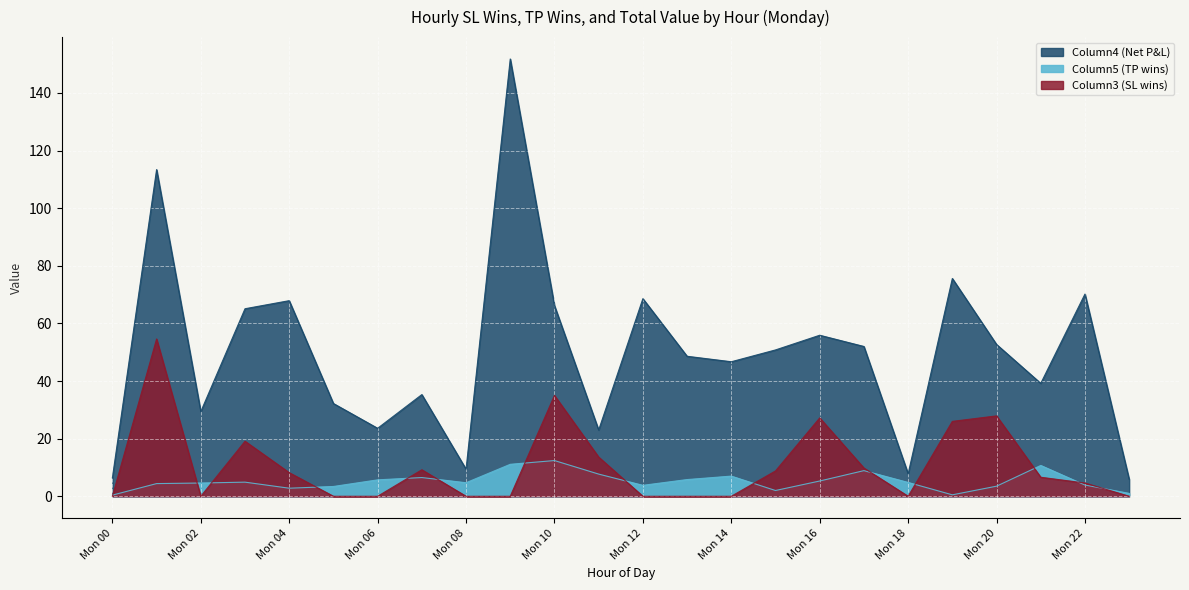

Reading left to right, list all the values displayed in this chart.

Column3 (SL wins): Mon 00=0.0	Mon 01=54.6	Mon 02=0.0	Mon 03=19.1	Mon 04=8.2	Mon 05=0.0	Mon 06=0.0	Mon 07=9.2	Mon 08=0.0	Mon 09=0.0	Mon 10=35.0	Mon 11=13.6	Mon 12=0.0	Mon 13=0.0	Mon 14=0.0	Mon 15=8.8	Mon 16=27.2	Mon 17=9.8	Mon 18=0.0	Mon 19=26.0	Mon 20=27.9	Mon 21=6.6	Mon 22=4.6	Mon 23=0.0
Column5 (TP wins): Mon 00=0.4	Mon 01=4.4	Mon 02=4.6	Mon 03=4.9	Mon 04=2.8	Mon 05=3.4	Mon 06=5.7	Mon 07=6.5	Mon 08=4.7	Mon 09=11.1	Mon 10=12.4	Mon 11=7.7	Mon 12=3.8	Mon 13=5.8	Mon 14=7.0	Mon 15=2.0	Mon 16=5.3	Mon 17=8.9	Mon 18=4.8	Mon 19=0.5	Mon 20=3.5	Mon 21=10.7	Mon 22=3.9	Mon 23=1.0
Column4 (Net P&L): Mon 00=6.4	Mon 01=113.4	Mon 02=29.4	Mon 03=65.1	Mon 04=67.9	Mon 05=32.2	Mon 06=23.6	Mon 07=35.3	Mon 08=9.4	Mon 09=151.8	Mon 10=66.2	Mon 11=23.0	Mon 12=68.6	Mon 13=48.6	Mon 14=46.7	Mon 15=50.8	Mon 16=55.9	Mon 17=52.0	Mon 18=7.8	Mon 19=75.6	Mon 20=52.7	Mon 21=39.2	Mon 22=70.2	Mon 23=5.9